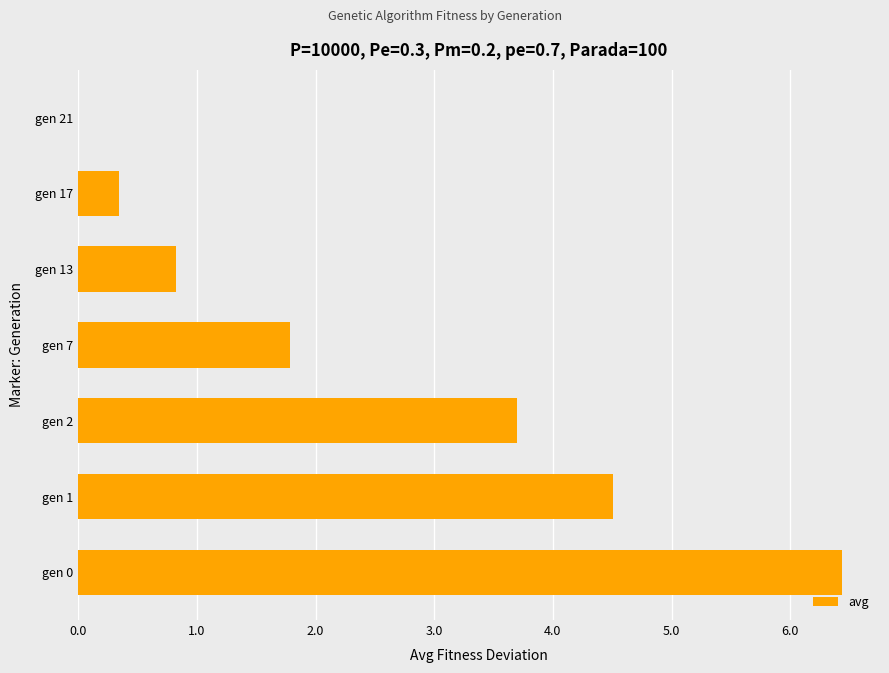

Which has a higher value, gen 2 or gen 21?

gen 2